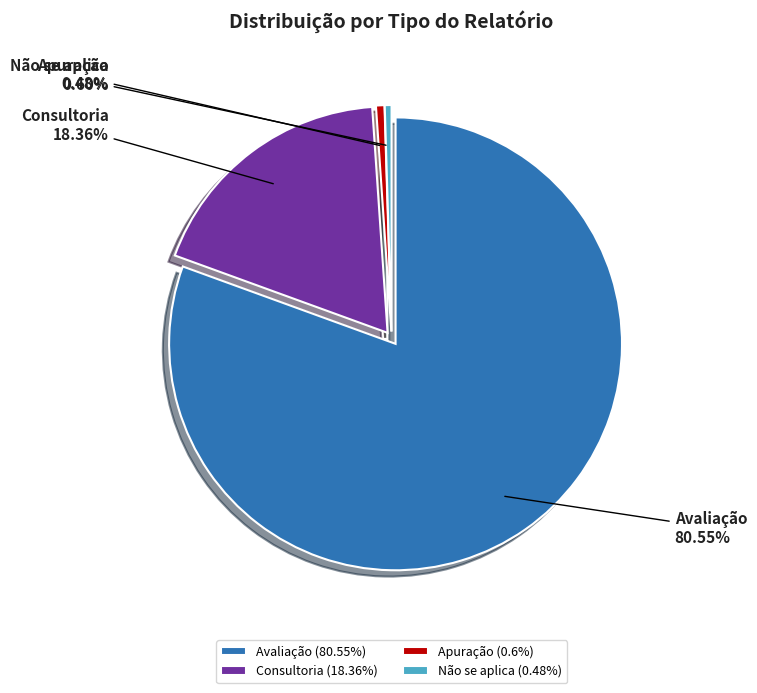

How many slices are in this pie chart?

4